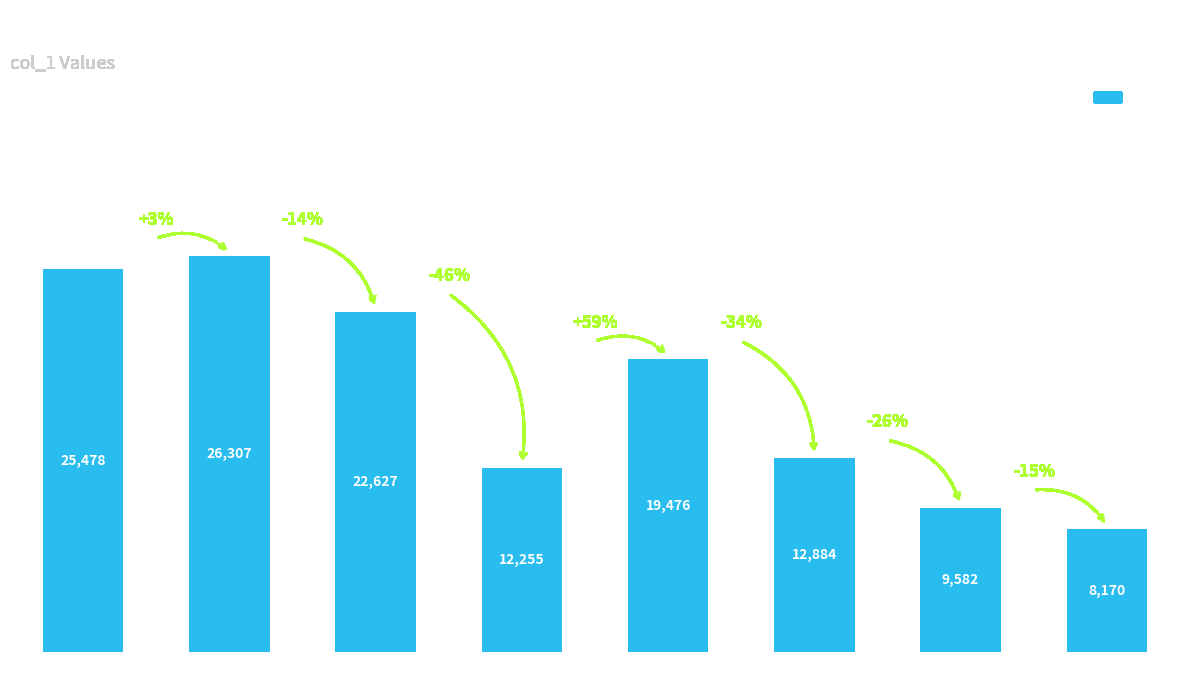

The value at Fede is 12255. True or false?

True